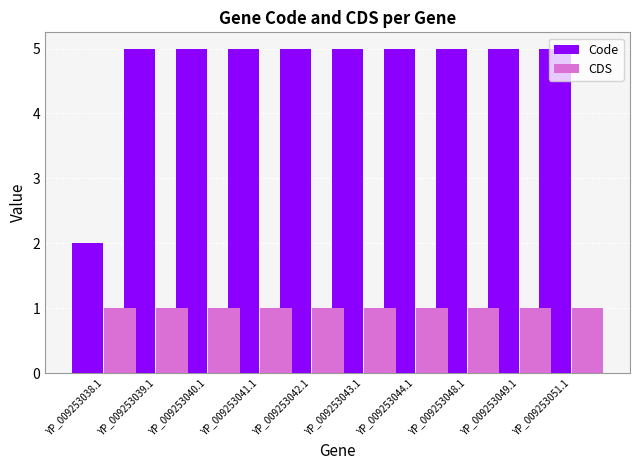

Reading left to right, list all the values displayed in this chart.

Code: YP_009253038.1=2	YP_009253039.1=5	YP_009253040.1=5	YP_009253041.1=5	YP_009253042.1=5	YP_009253043.1=5	YP_009253044.1=5	YP_009253048.1=5	YP_009253049.1=5	YP_009253051.1=5
CDS: YP_009253038.1=1	YP_009253039.1=1	YP_009253040.1=1	YP_009253041.1=1	YP_009253042.1=1	YP_009253043.1=1	YP_009253044.1=1	YP_009253048.1=1	YP_009253049.1=1	YP_009253051.1=1